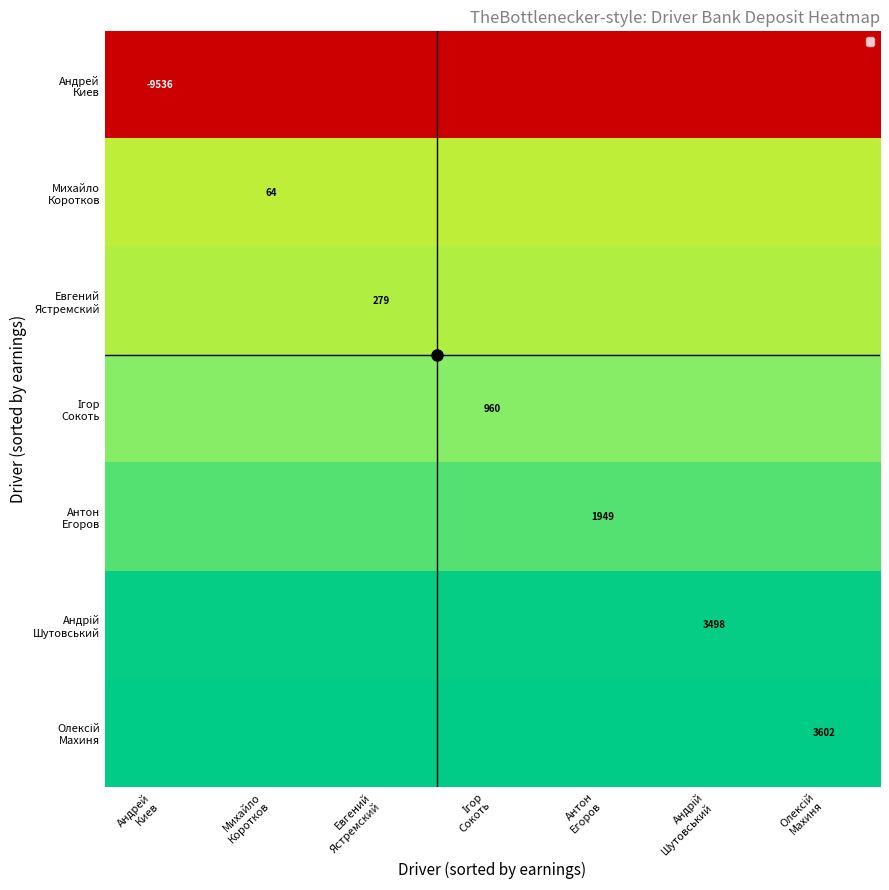

True or false: Андрій Шутовський has a value of 869.3 at Андрей Киев.

False